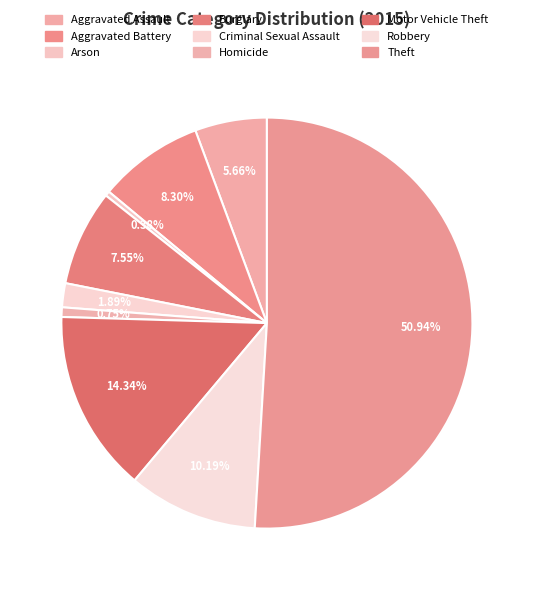

To the nearest percent, what is the combined percentage of Robbery and Aggravated Assault?

16%